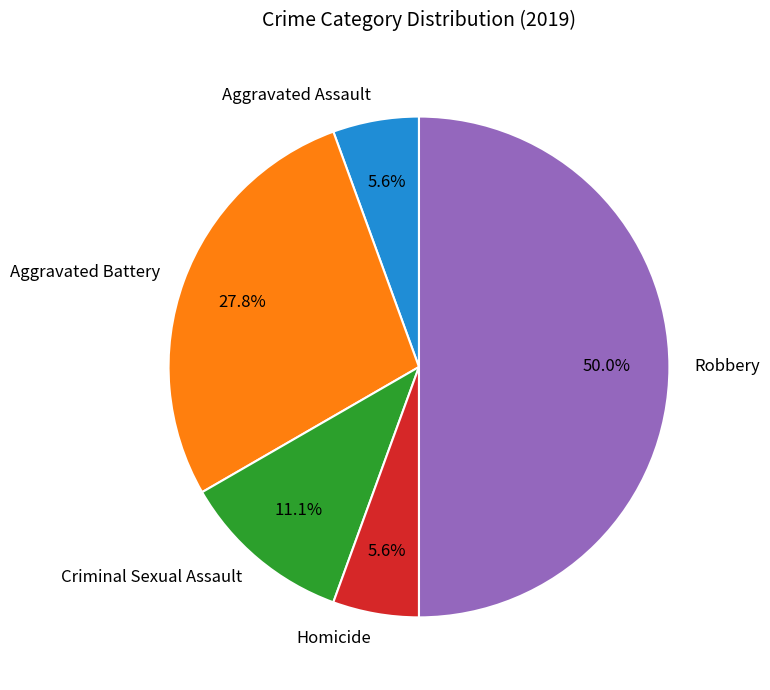

Does Aggravated Battery represent more than half of the total?

No